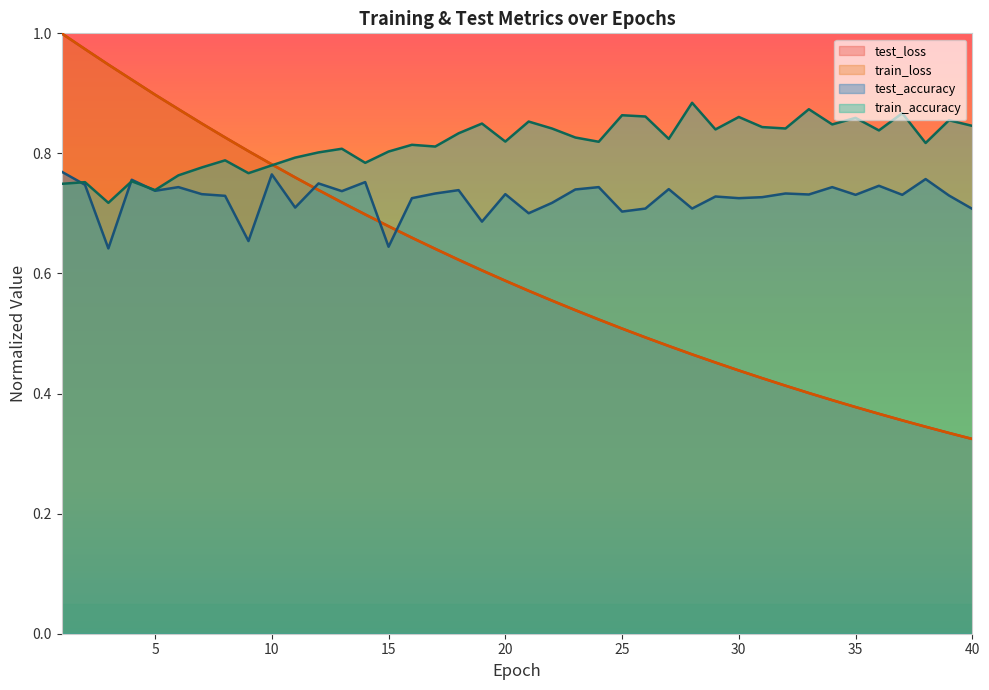

List the labels in order of train_loss value, largest first.

1, 2, 3, 4, 5, 6, 7, 8, 9, 10, 11, 12, 13, 14, 15, 16, 17, 18, 19, 20, 21, 22, 23, 24, 25, 26, 27, 28, 29, 30, 31, 32, 33, 34, 35, 36, 37, 38, 39, 40